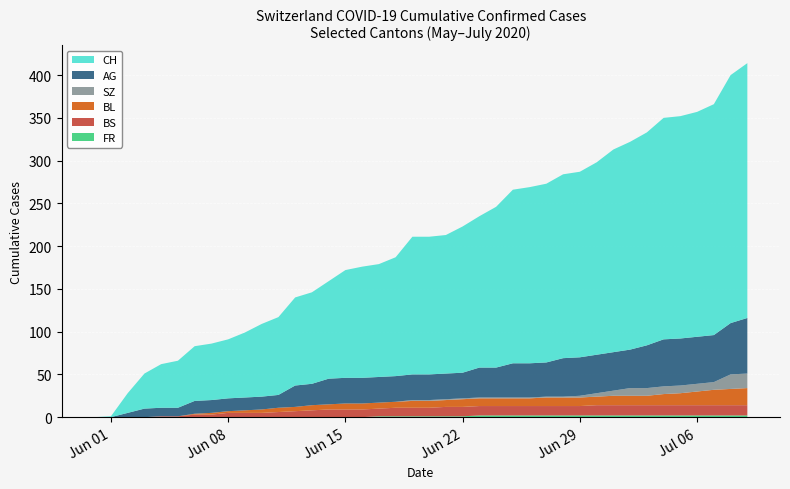

Reading left to right, extract all data points from this chart.

AG: 2020-05-31=0	2020-06-01=0	2020-06-02=5	2020-06-03=10	2020-06-04=10	2020-06-05=10	2020-06-06=15	2020-06-07=15	2020-06-08=15	2020-06-09=15	2020-06-10=15	2020-06-11=15	2020-06-12=25	2020-06-13=25	2020-06-14=30	2020-06-15=30	2020-06-16=30	2020-06-17=30	2020-06-18=30	2020-06-19=30	2020-06-20=30	2020-06-21=30	2020-06-22=30	2020-06-23=35	2020-06-24=35	2020-06-25=40	2020-06-26=40	2020-06-27=40	2020-06-28=45	2020-06-29=45	2020-06-30=45	2020-07-01=45	2020-07-02=45	2020-07-03=50	2020-07-04=55	2020-07-05=55	2020-07-06=55	2020-07-07=55	2020-07-08=60	2020-07-09=65
BL: 2020-05-31=0	2020-06-01=0	2020-06-02=0	2020-06-03=0	2020-06-04=0	2020-06-05=0	2020-06-06=1	2020-06-07=2	2020-06-08=2	2020-06-09=3	2020-06-10=4	2020-06-11=5	2020-06-12=5	2020-06-13=6	2020-06-14=6	2020-06-15=7	2020-06-16=7	2020-06-17=7	2020-06-18=7	2020-06-19=8	2020-06-20=8	2020-06-21=8	2020-06-22=9	2020-06-23=9	2020-06-24=9	2020-06-25=9	2020-06-26=9	2020-06-27=10	2020-06-28=10	2020-06-29=10	2020-06-30=10	2020-07-01=11	2020-07-02=11	2020-07-03=11	2020-07-04=13	2020-07-05=14	2020-07-06=16	2020-07-07=18	2020-07-08=19	2020-07-09=20
BS: 2020-05-31=0	2020-06-01=0	2020-06-02=0	2020-06-03=0	2020-06-04=1	2020-06-05=1	2020-06-06=3	2020-06-07=3	2020-06-08=5	2020-06-09=5	2020-06-10=5	2020-06-11=6	2020-06-12=7	2020-06-13=8	2020-06-14=9	2020-06-15=9	2020-06-16=9	2020-06-17=9	2020-06-18=10	2020-06-19=10	2020-06-20=10	2020-06-21=11	2020-06-22=11	2020-06-23=11	2020-06-24=11	2020-06-25=11	2020-06-26=11	2020-06-27=11	2020-06-28=11	2020-06-29=11	2020-06-30=12	2020-07-01=12	2020-07-02=12	2020-07-03=12	2020-07-04=12	2020-07-05=12	2020-07-06=12	2020-07-07=12	2020-07-08=12	2020-07-09=12
SZ: 2020-05-31=0	2020-06-01=0	2020-06-02=0	2020-06-03=0	2020-06-04=0	2020-06-05=0	2020-06-06=0	2020-06-07=0	2020-06-08=0	2020-06-09=0	2020-06-10=0	2020-06-11=0	2020-06-12=0	2020-06-13=0	2020-06-14=0	2020-06-15=0	2020-06-16=0	2020-06-17=0	2020-06-18=0	2020-06-19=1	2020-06-20=1	2020-06-21=1	2020-06-22=1	2020-06-23=1	2020-06-24=1	2020-06-25=1	2020-06-26=1	2020-06-27=1	2020-06-28=1	2020-06-29=2	2020-06-30=4	2020-07-01=6	2020-07-02=9	2020-07-03=9	2020-07-04=9	2020-07-05=9	2020-07-06=9	2020-07-07=9	2020-07-08=17	2020-07-09=17
FR: 2020-05-31=0	2020-06-01=0	2020-06-02=0	2020-06-03=0	2020-06-04=0	2020-06-05=0	2020-06-06=0	2020-06-07=0	2020-06-08=0	2020-06-09=0	2020-06-10=0	2020-06-11=0	2020-06-12=0	2020-06-13=0	2020-06-14=0	2020-06-15=0	2020-06-16=0	2020-06-17=1	2020-06-18=1	2020-06-19=1	2020-06-20=1	2020-06-21=1	2020-06-22=1	2020-06-23=2	2020-06-24=2	2020-06-25=2	2020-06-26=2	2020-06-27=2	2020-06-28=2	2020-06-29=2	2020-06-30=2	2020-07-01=2	2020-07-02=2	2020-07-03=2	2020-07-04=2	2020-07-05=2	2020-07-06=2	2020-07-07=2	2020-07-08=2	2020-07-09=2
CH: 2020-05-31=0	2020-06-01=1	2020-06-02=23	2020-06-03=41	2020-06-04=51	2020-06-05=55	2020-06-06=64	2020-06-07=66	2020-06-08=69	2020-06-09=76	2020-06-10=85	2020-06-11=91	2020-06-12=103	2020-06-13=107	2020-06-14=114	2020-06-15=126	2020-06-16=130	2020-06-17=132	2020-06-18=139	2020-06-19=161	2020-06-20=161	2020-06-21=162	2020-06-22=171	2020-06-23=177	2020-06-24=188	2020-06-25=203	2020-06-26=206	2020-06-27=209	2020-06-28=215	2020-06-29=217	2020-06-30=225	2020-07-01=237	2020-07-02=243	2020-07-03=249	2020-07-04=259	2020-07-05=260	2020-07-06=263	2020-07-07=270	2020-07-08=290	2020-07-09=298